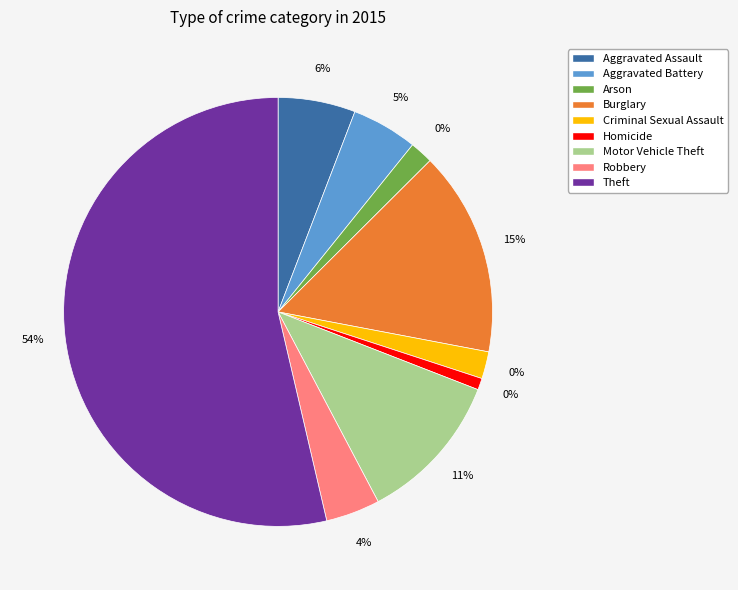

What portion of the pie excludes Robbery?

95.9%